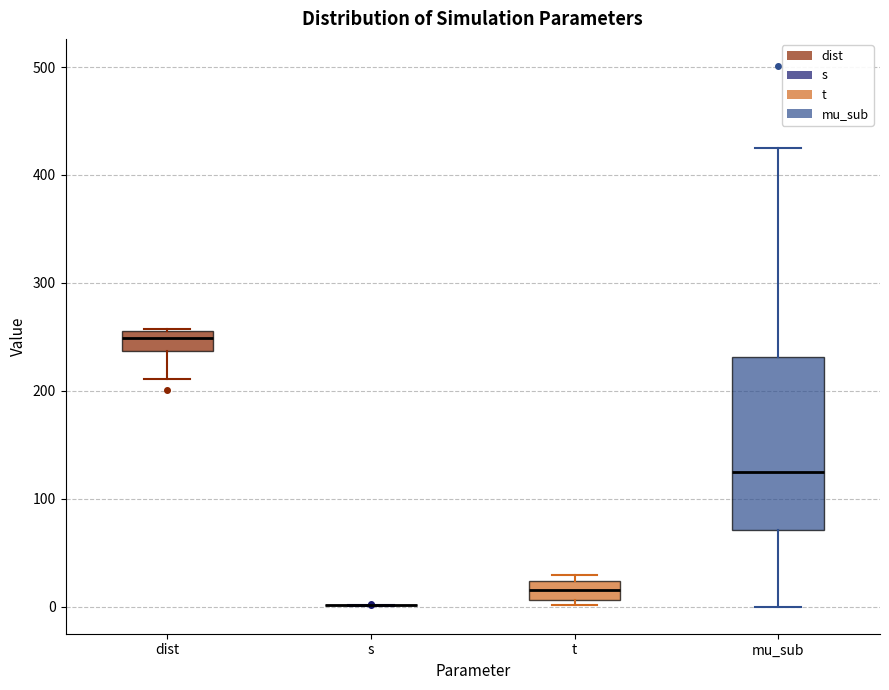

Reading left to right, transcribe this box plot: for each box, give where its median line is, the range the box spans, and where its two whiskers end, as read against the y-axis. The values are not printed on the chart, so give them approximately, as read against the axis.

dist: median 250, box 240 to 260, whiskers 210 to 260
s: box collapsed to a line at 0, whiskers 0 to 0
t: median 20 (inside the box), box 10 to 20, whiskers 0 to 30
mu_sub: median 120, box 70 to 230, whiskers 0 to 430